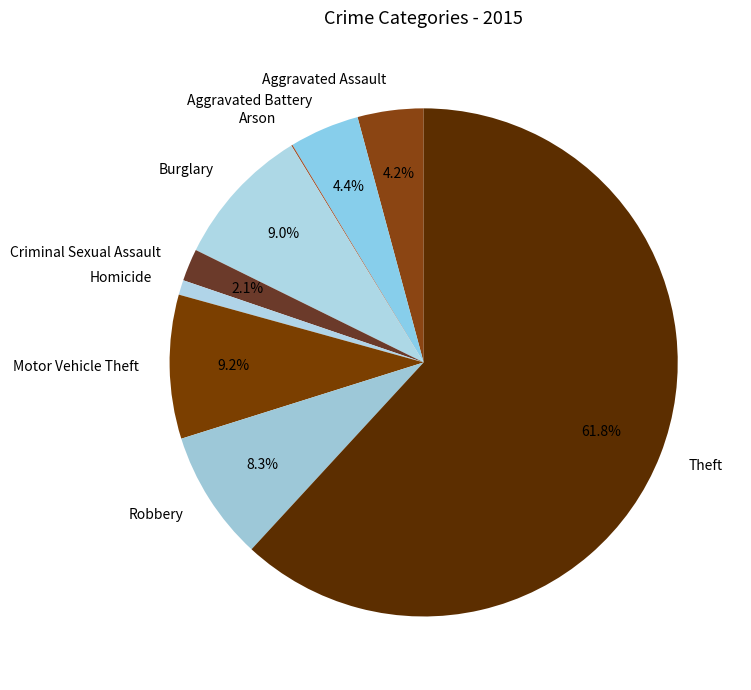

To the nearest percent, what is the average slice percentage?

11%